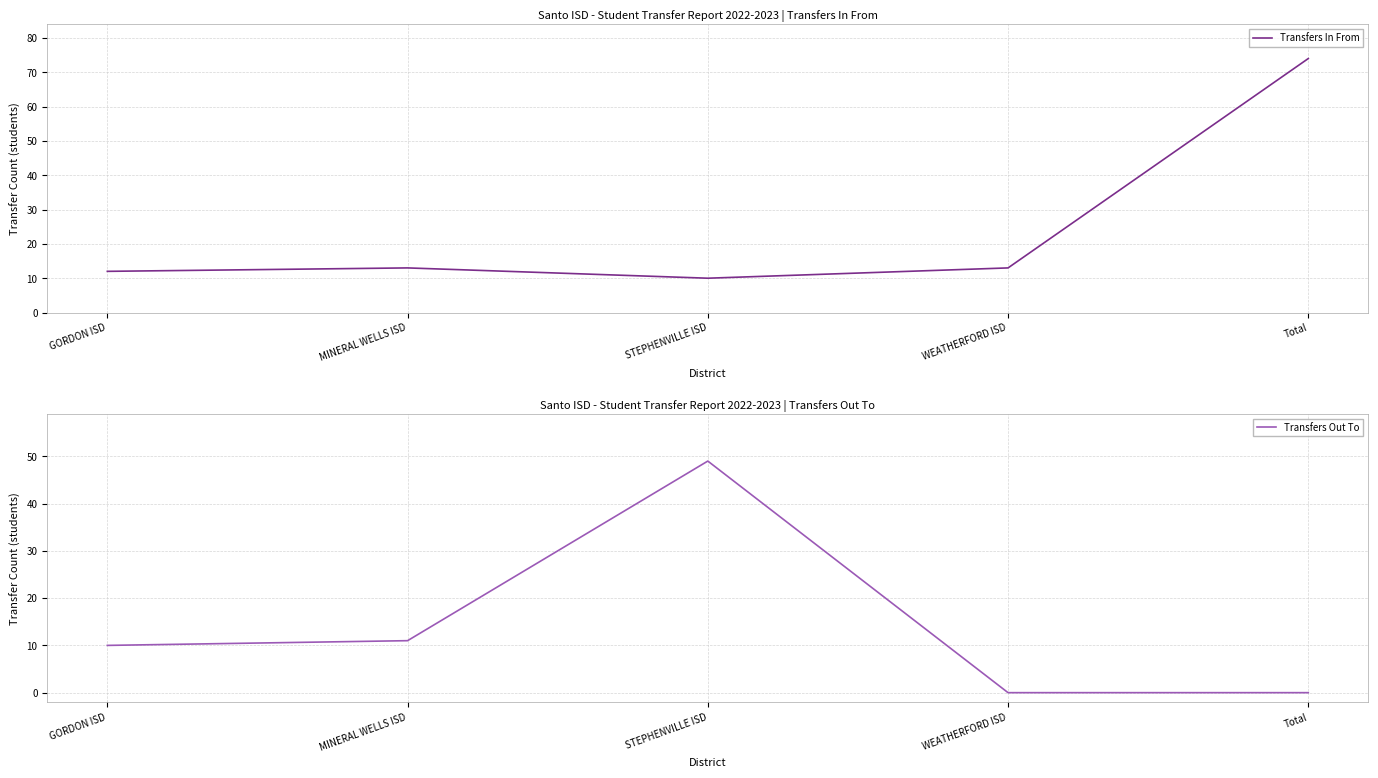

Does the chart have visible grid lines?

Yes